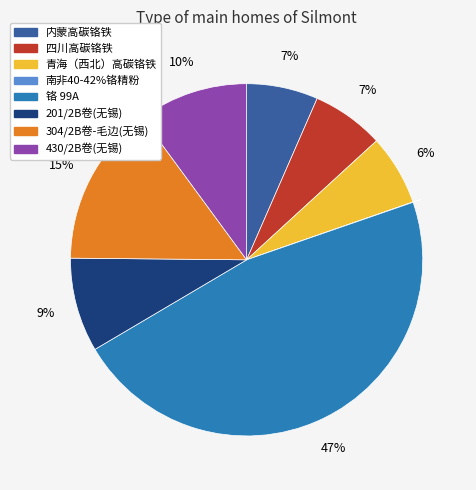

True or false: 铬 99A accounts for 47% of the total.

True